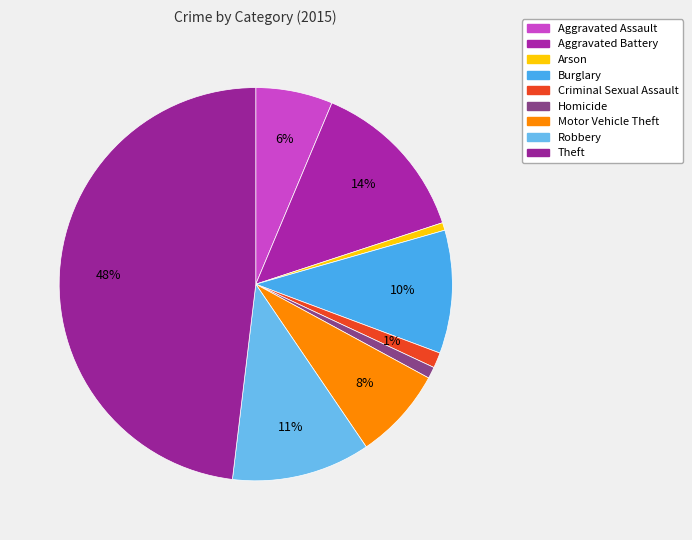

Count the number of slices in the pie.

9